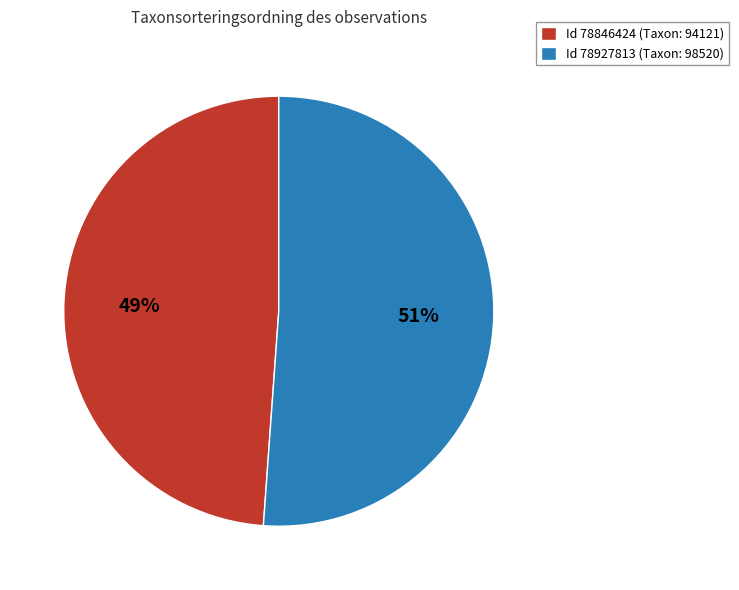

What is the ratio of the value at Id 78846424 (Taxon: 94121) to the value at Id 78927813 (Taxon: 98520)?

1.0